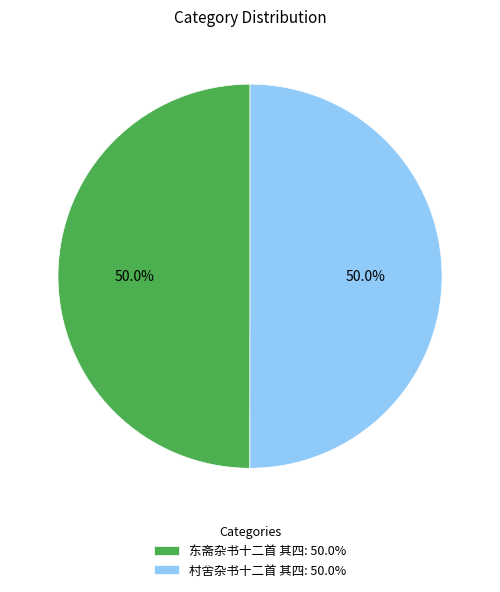

To the nearest percent, what is the average slice percentage?

50%